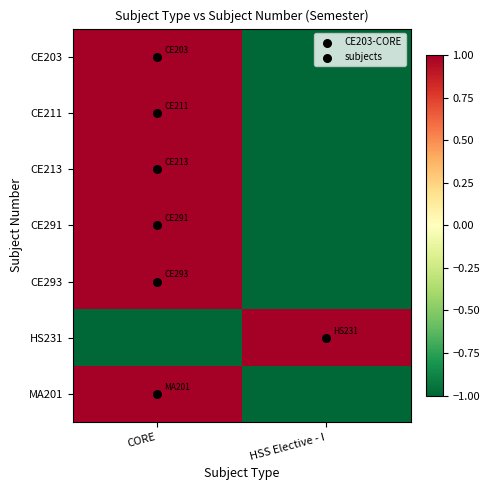

Between HSS Elective - I and CORE, which is larger?

CORE